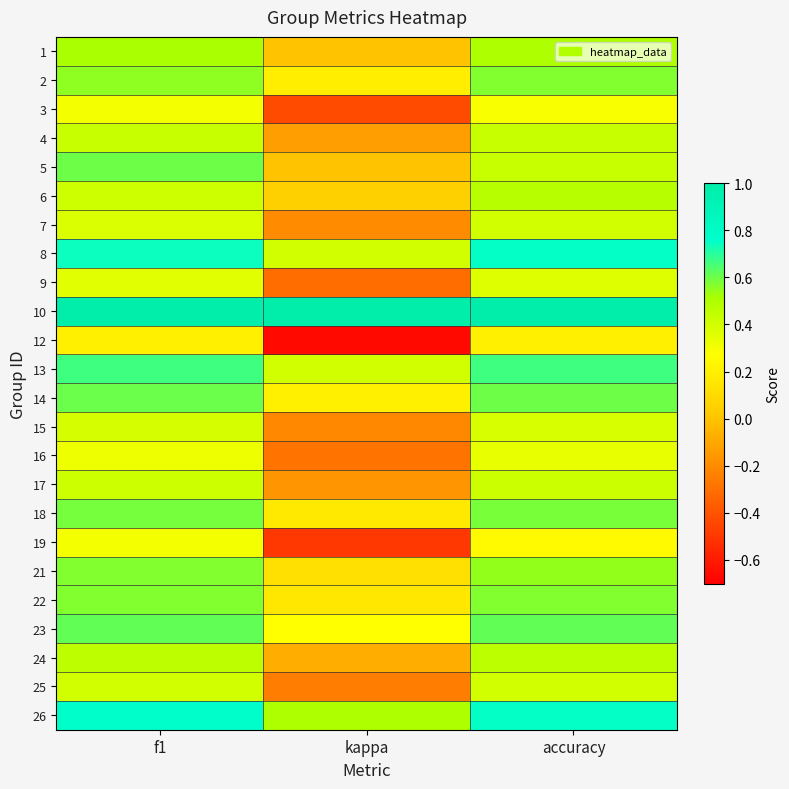

At how many categories does at least one series exceed 0?

3